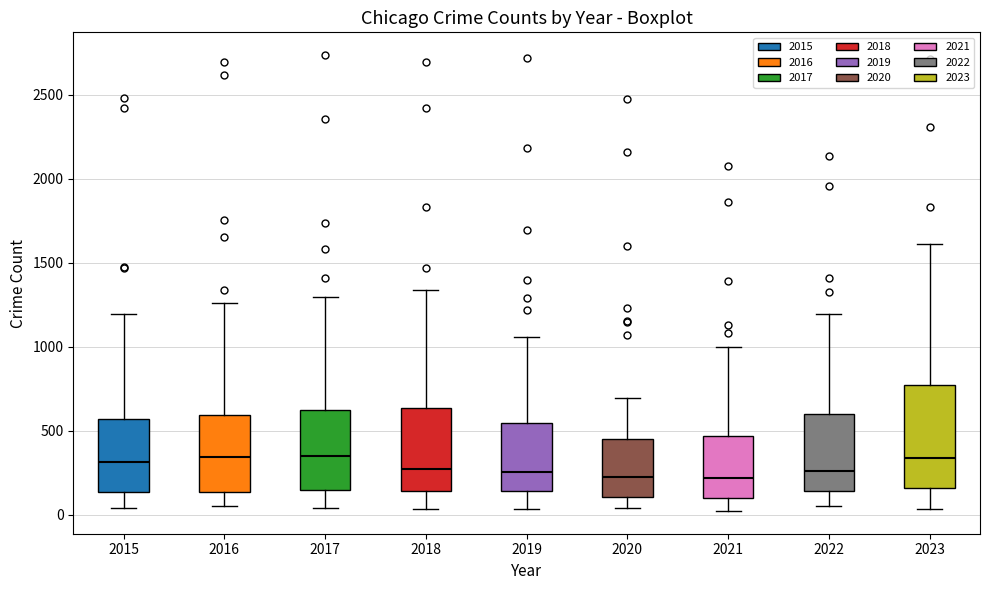

Reading left to right, read every box against the y-axis: the position of its median line, the range the box covers, and the ends of its whiskers. The values are not printed on the chart, so give them approximately, as read against the axis.

2015: median 300, box 150 to 550, whiskers 50 to 1200
2016: median 350, box 150 to 600, whiskers 50 to 1250
2017: median 350, box 150 to 650, whiskers 50 to 1300
2018: median 250, box 150 to 650, whiskers 50 to 1350
2019: median 250, box 150 to 550, whiskers 50 to 1050
2020: median 250, box 100 to 450, whiskers 50 to 700
2021: median 200, box 100 to 450, whiskers 0 to 1000
2022: median 250, box 150 to 600, whiskers 50 to 1200
2023: median 350, box 150 to 750, whiskers 50 to 1600